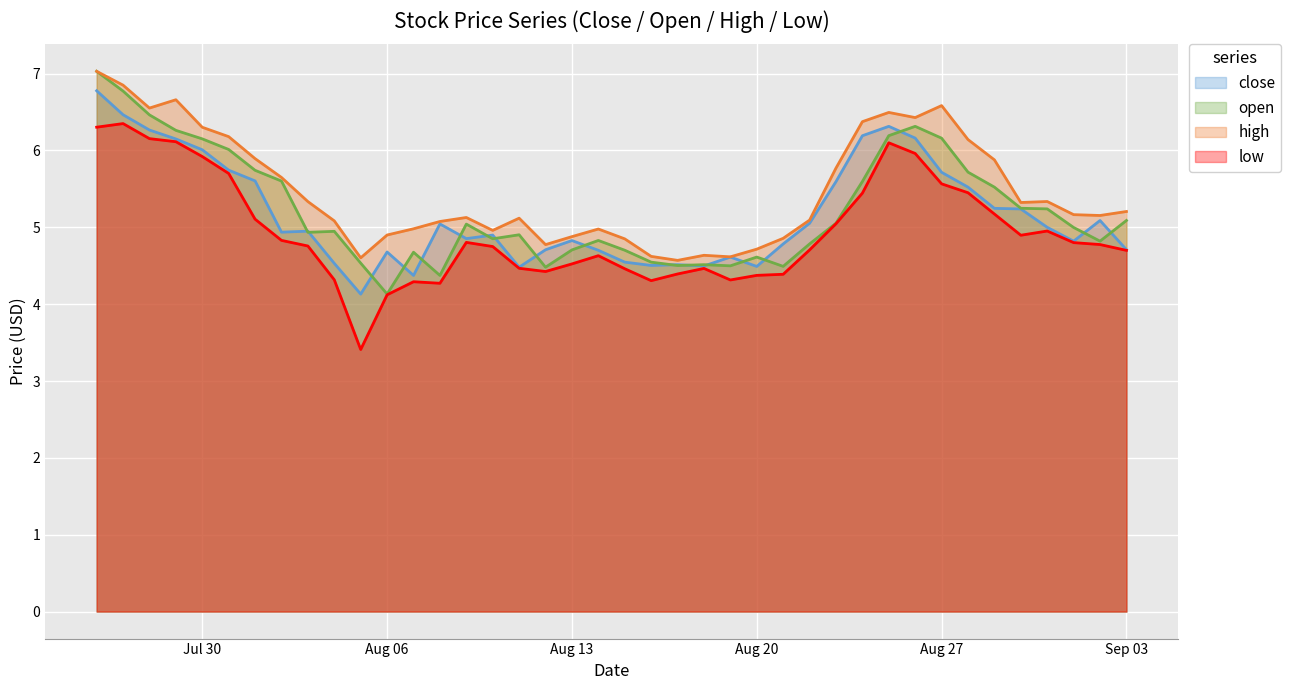

What is the greatest value displayed?

7.0